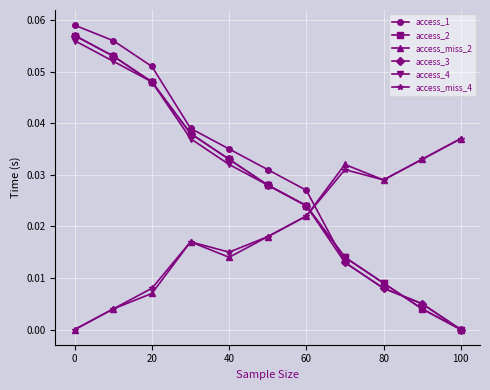

Which series has the widest spread of values?

access_1